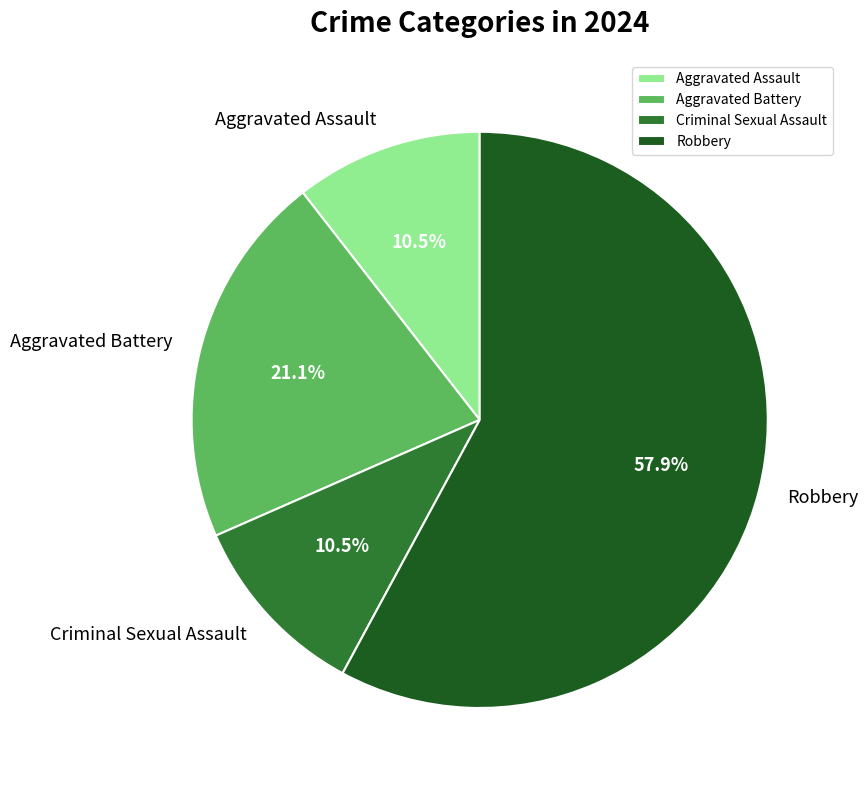

Is it true that Aggravated Battery is 14% of the pie?

False